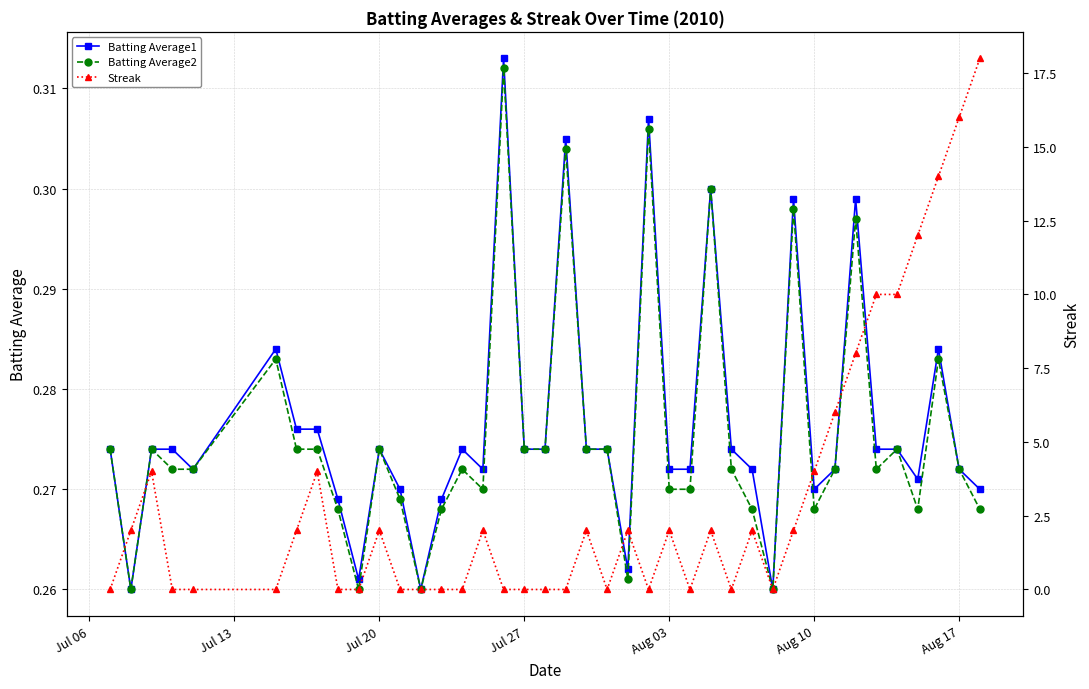

Rank the series by their maximum value, from lowest to highest.

Batting Average2, Batting Average1, Streak